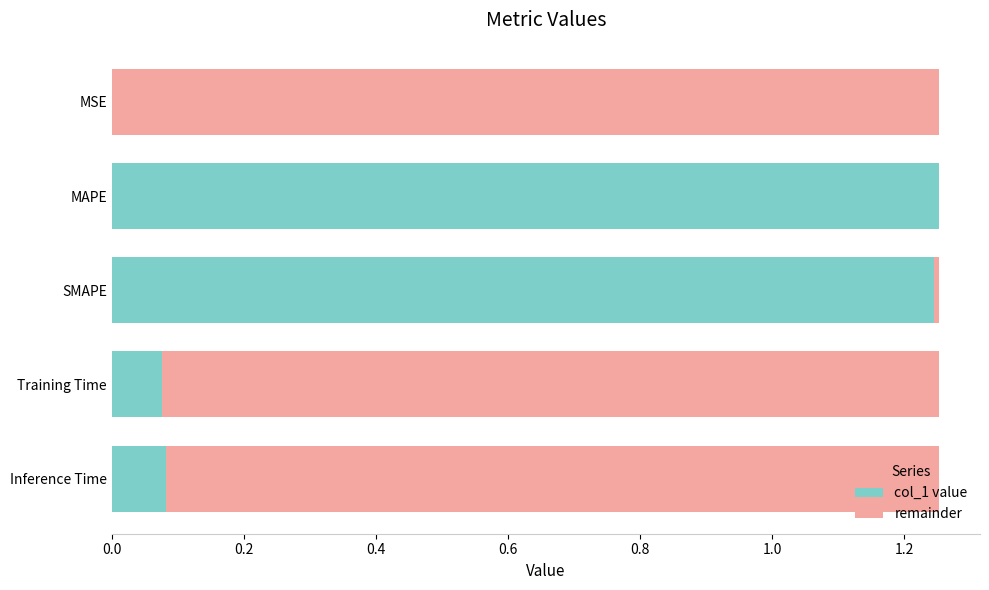

Count the number of data series in this chart.

2